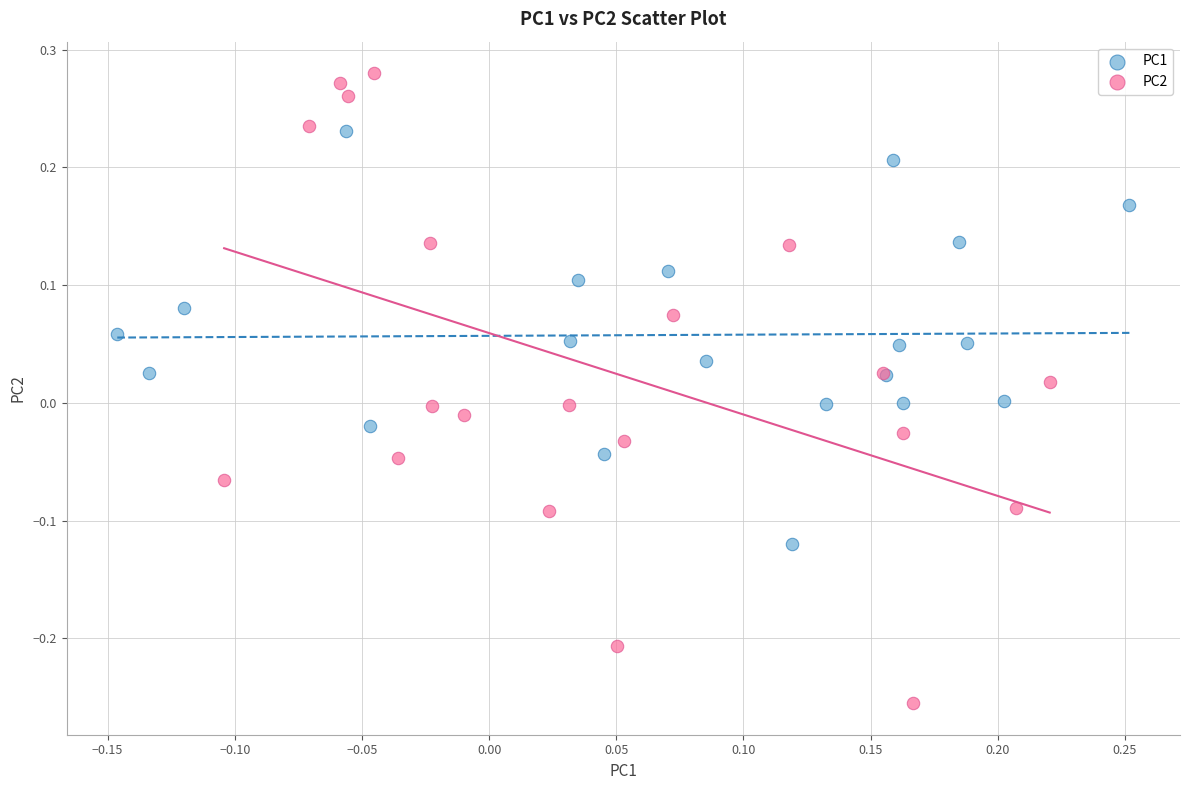

Which series has the largest Y range (max minus min)?

PC2